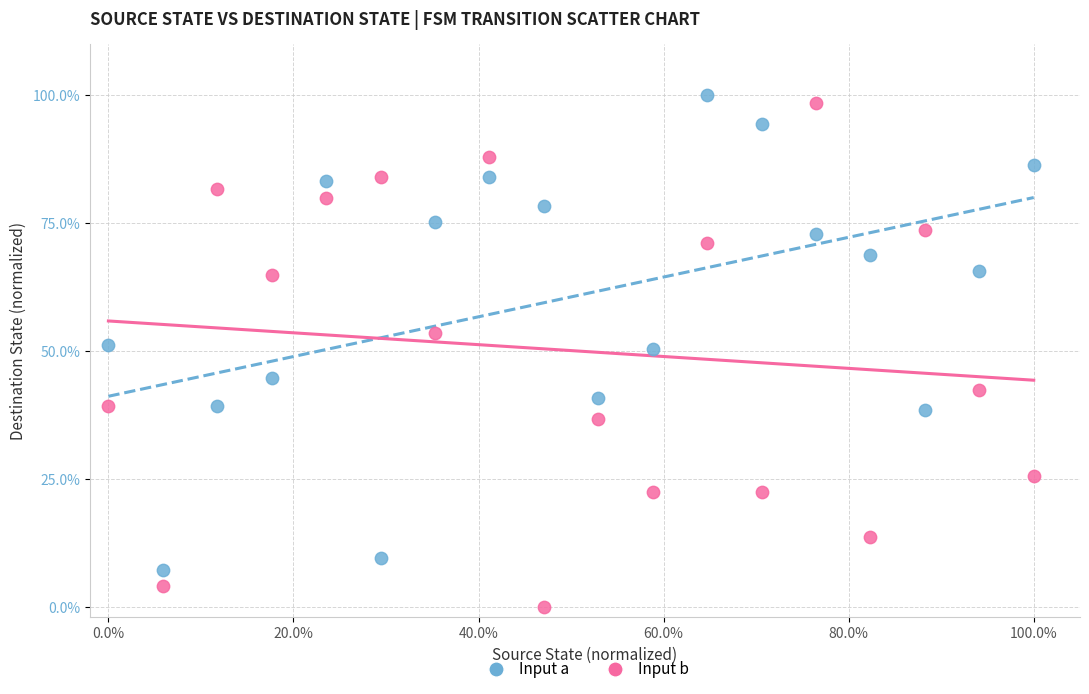

What are all the series names shown in the legend?

Input a, Input b